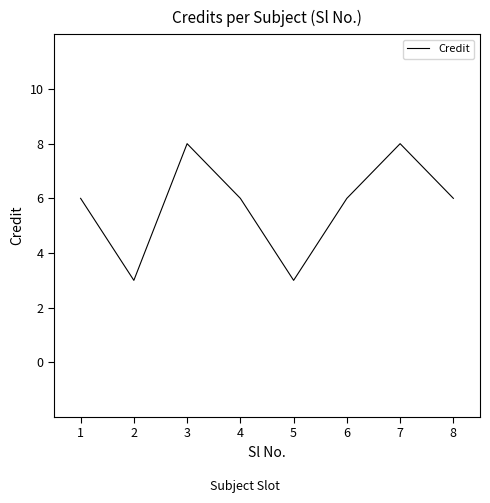

Reading right to left, list all the values displayed in this chart.

8=6	7=8	6=6	5=3	4=6	3=8	2=3	1=6